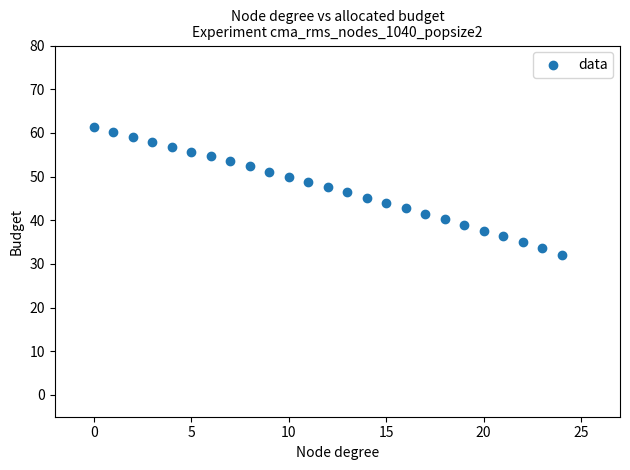

What is the range of Y values (max minus min)?

29.2